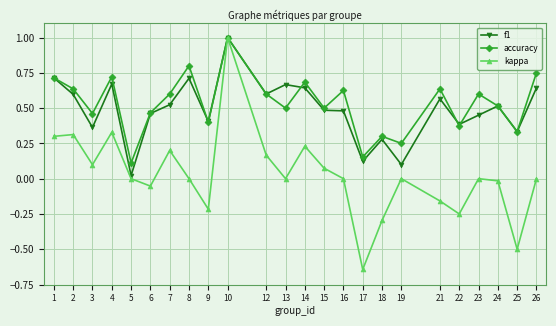

Does the chart have visible grid lines?

Yes